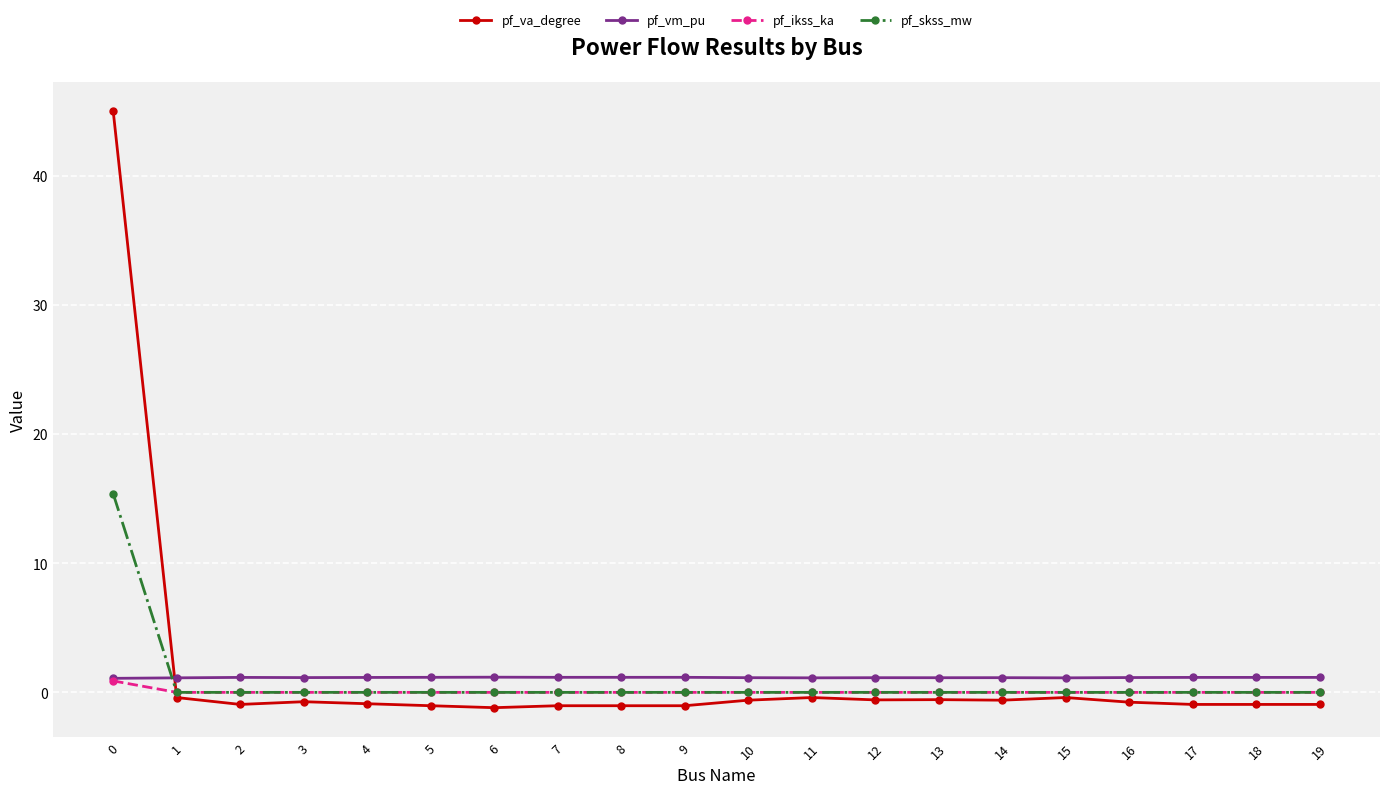

What is the highest value of the pf_skss_mw series?

15.4